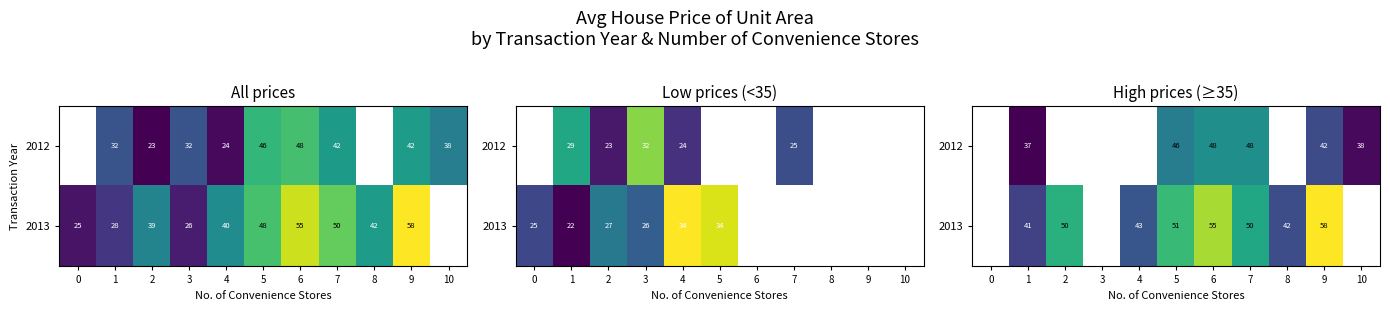

At which category is the sum across all series the highest?

6